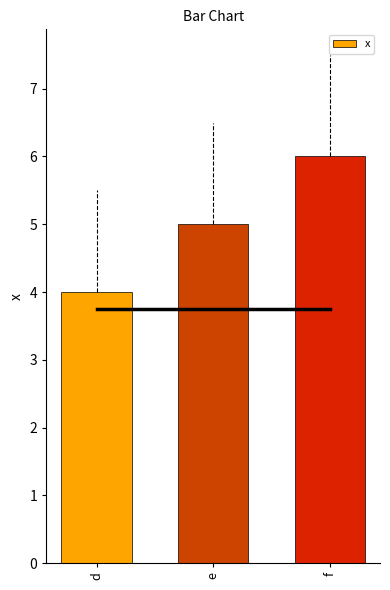

Which has a higher value, e or f?

f